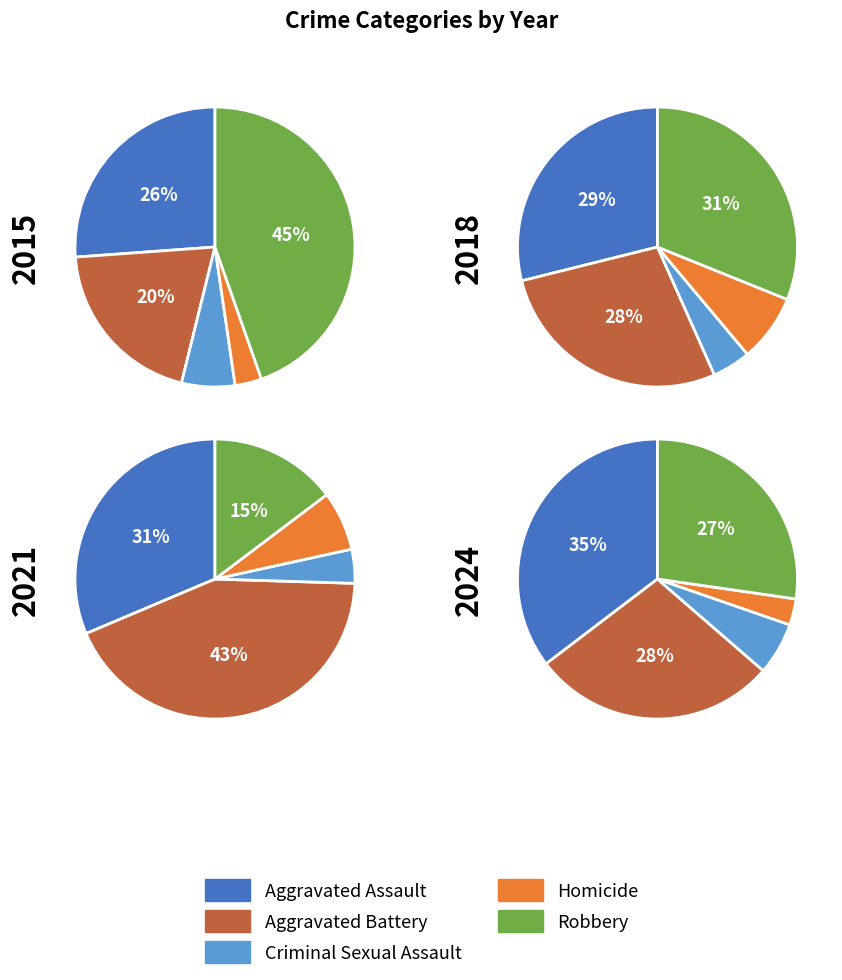

Does any single category account for the majority?

No